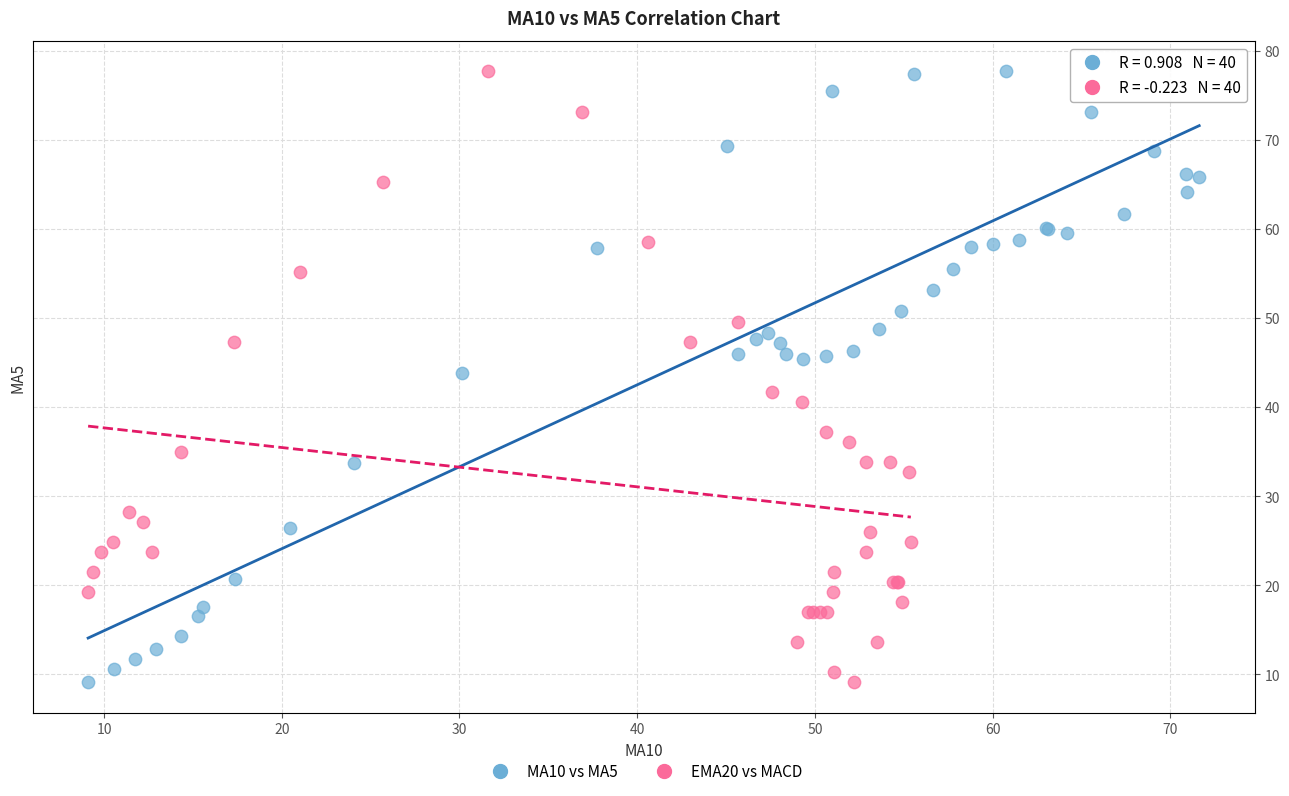

What are all the series names shown in the legend?

MA10 vs MA5, EMA20 vs MACD